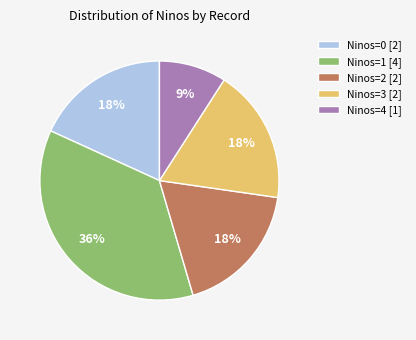

Is there a majority slice in this chart?

No